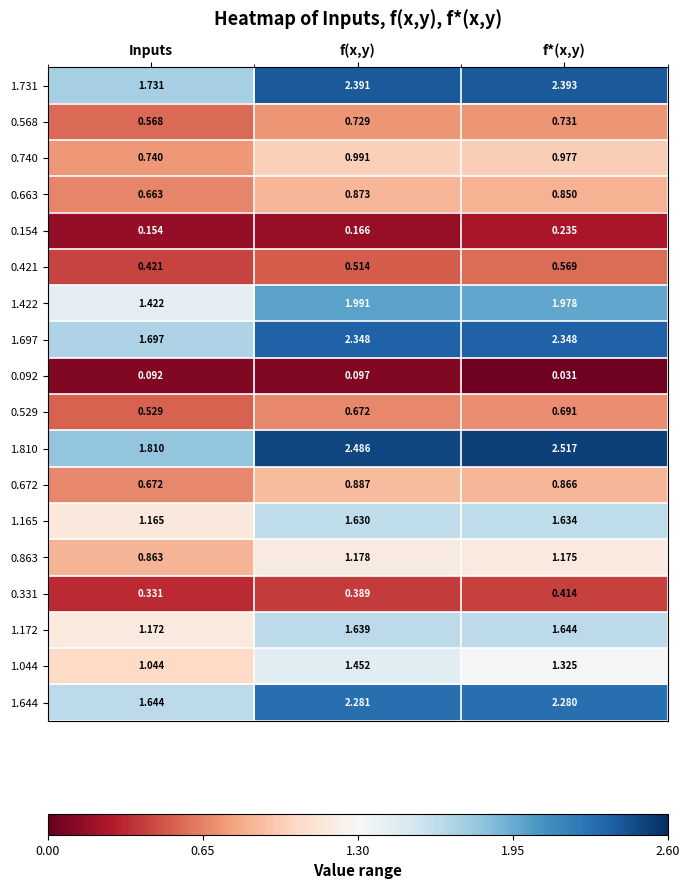

At which label is 0.663 closest to 0?

Inputs